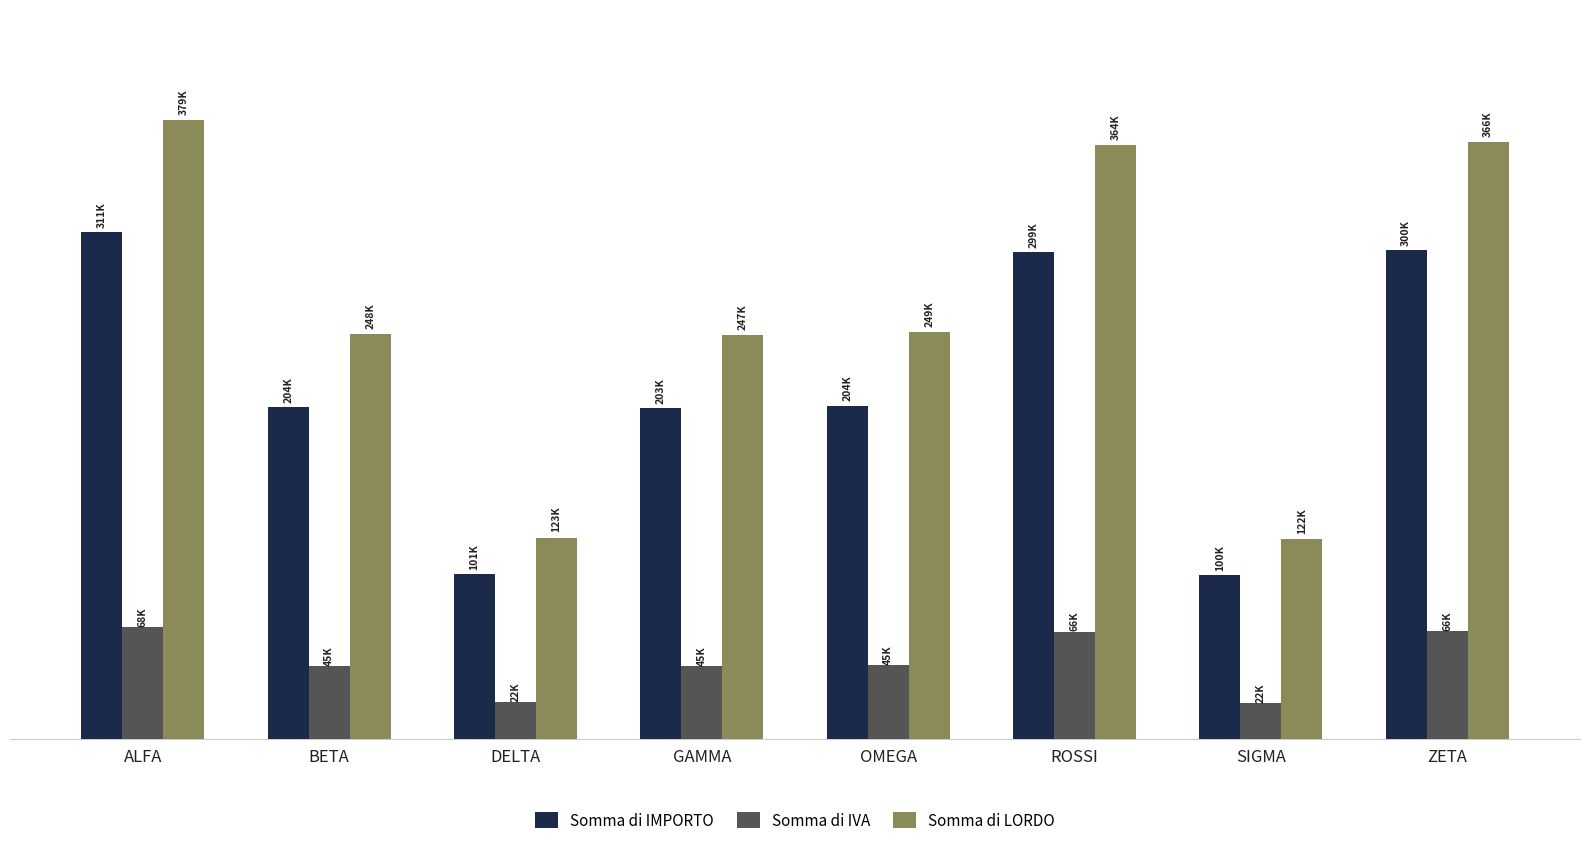

Which series has the largest total across all categories?

Somma di LORDO